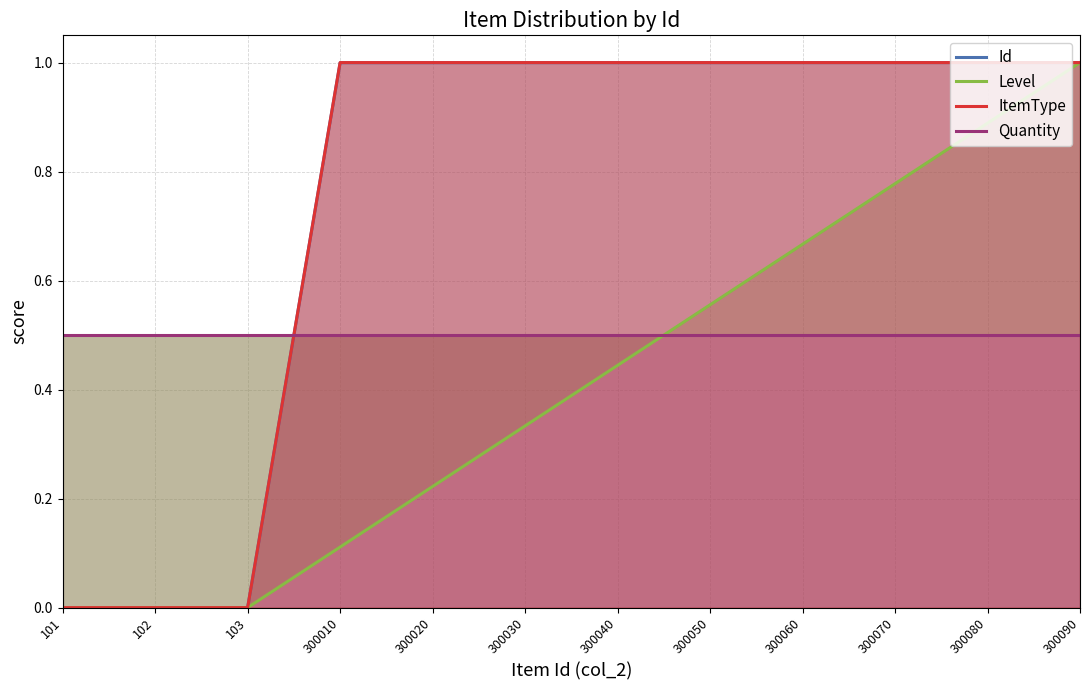

True or false: ItemType and Level cross at least once.

False